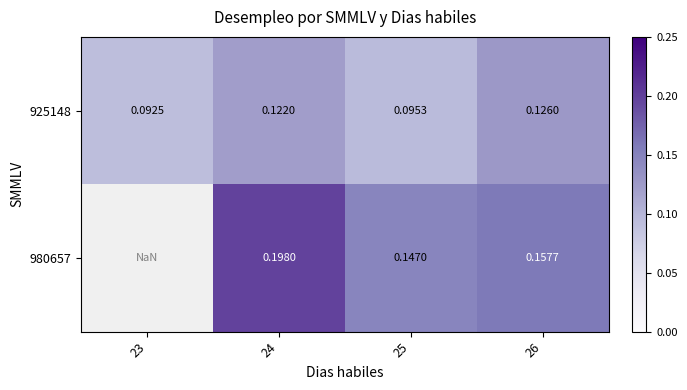

What is the difference between the 980657 values at 24 and 25?

0.1